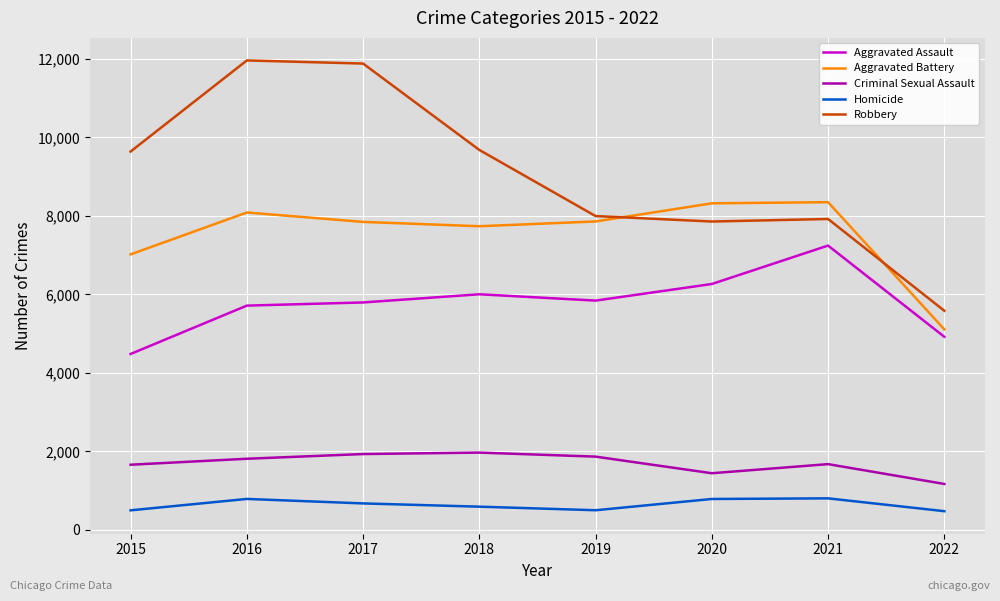

Rank the series by their maximum value, from lowest to highest.

Homicide, Criminal Sexual Assault, Aggravated Assault, Aggravated Battery, Robbery